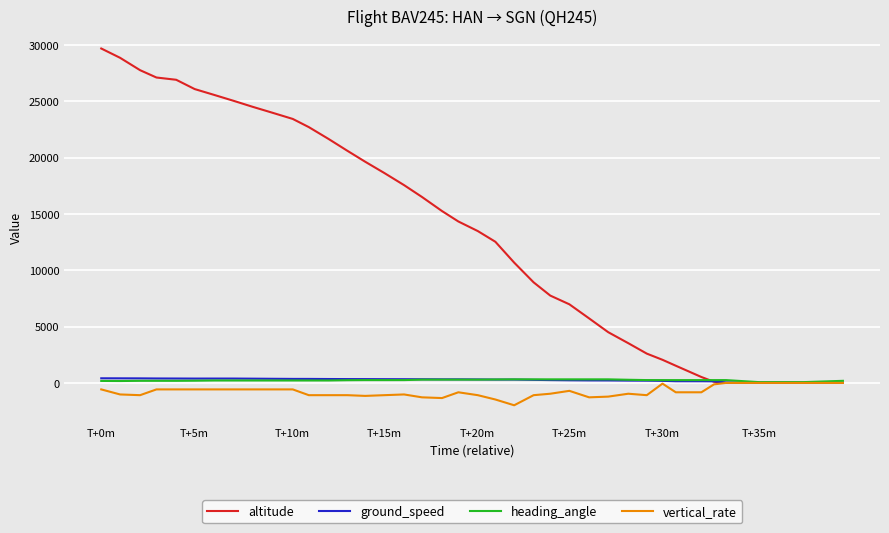

Which series has the widest spread of values?

altitude